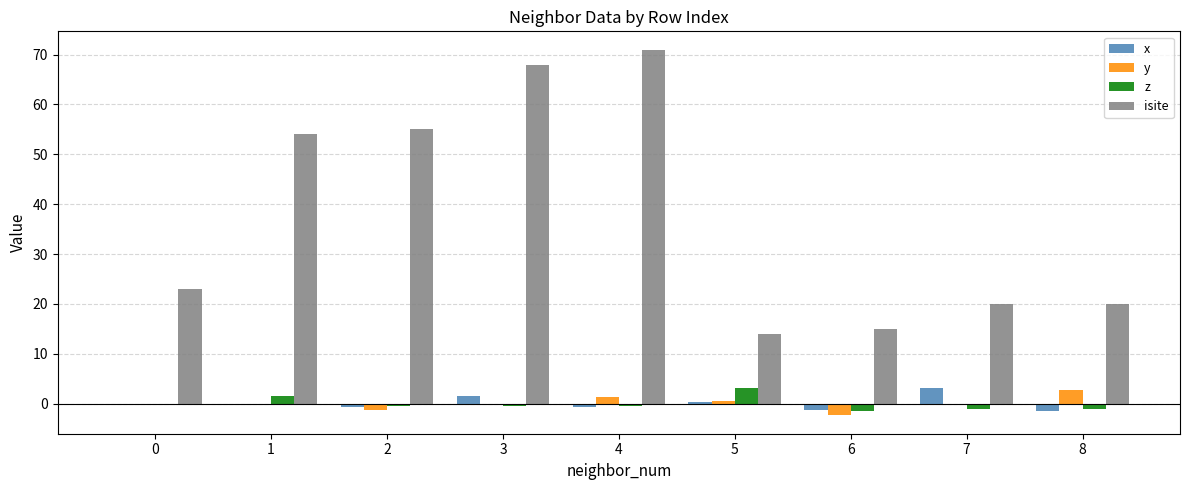

Which series has the widest spread of values?

isite